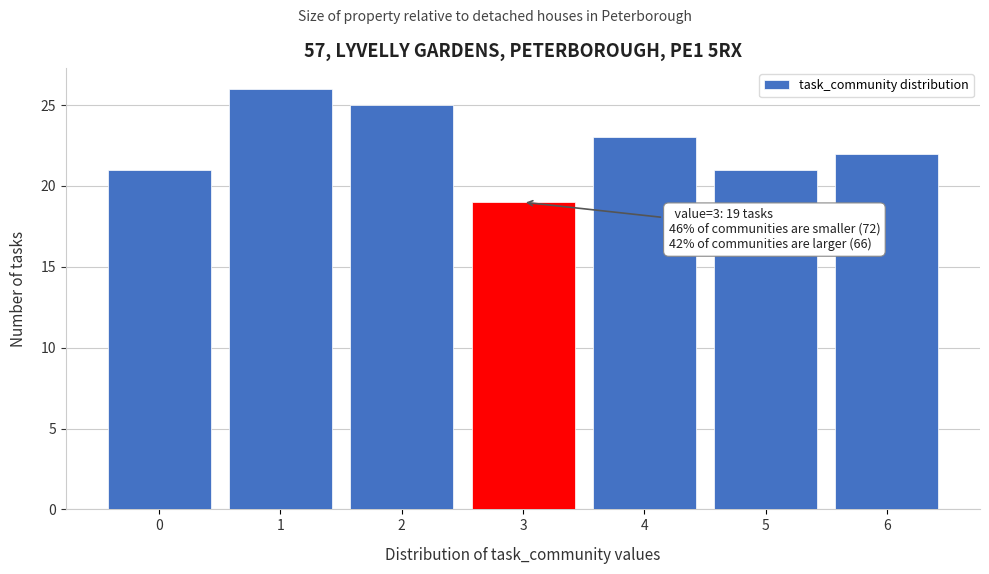

Over which range of the x-axis is the bar tallest?

0.5 to 1.5